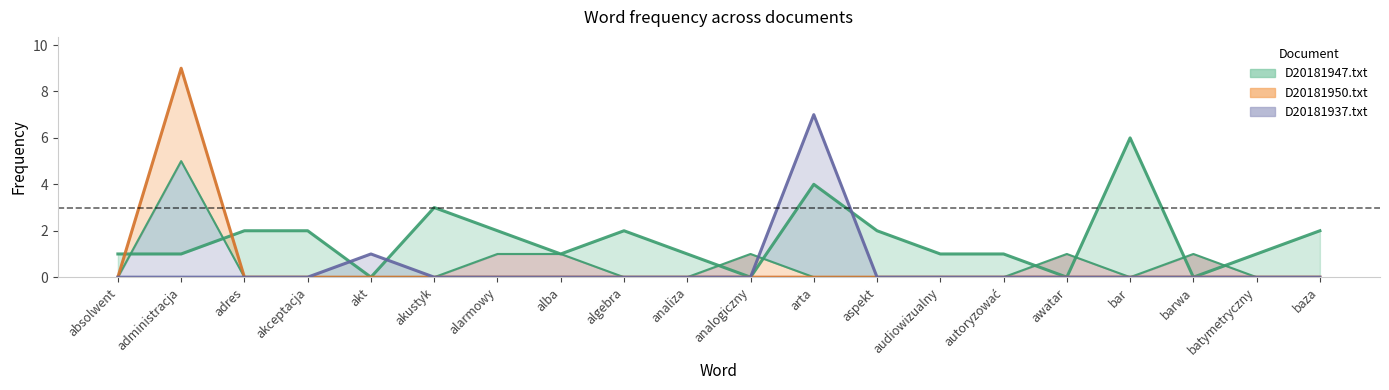

Which label corresponds to the largest value in the chart?

administracja